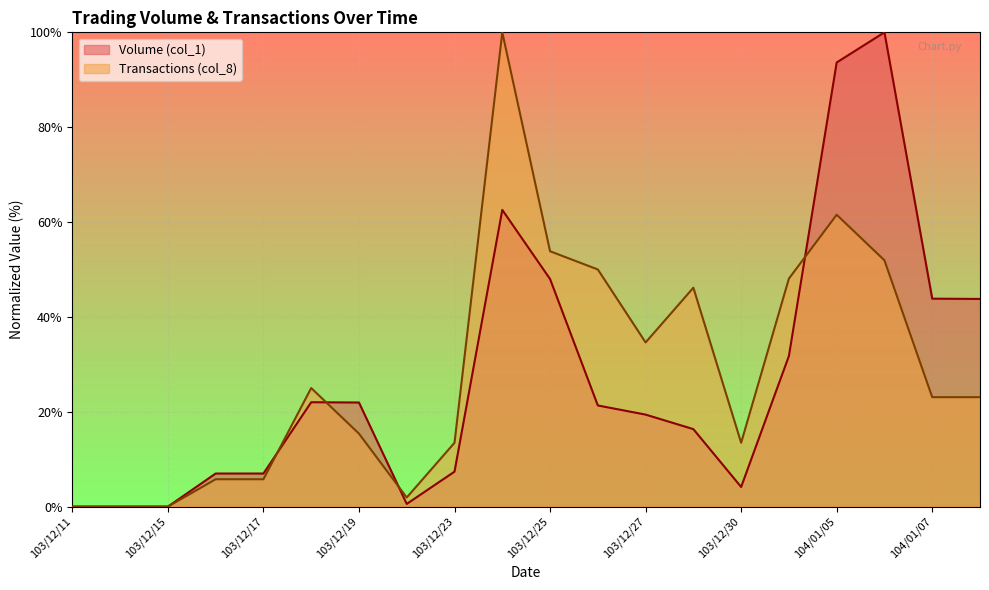

How many data points in Volume (col_1) are less than 21?

10